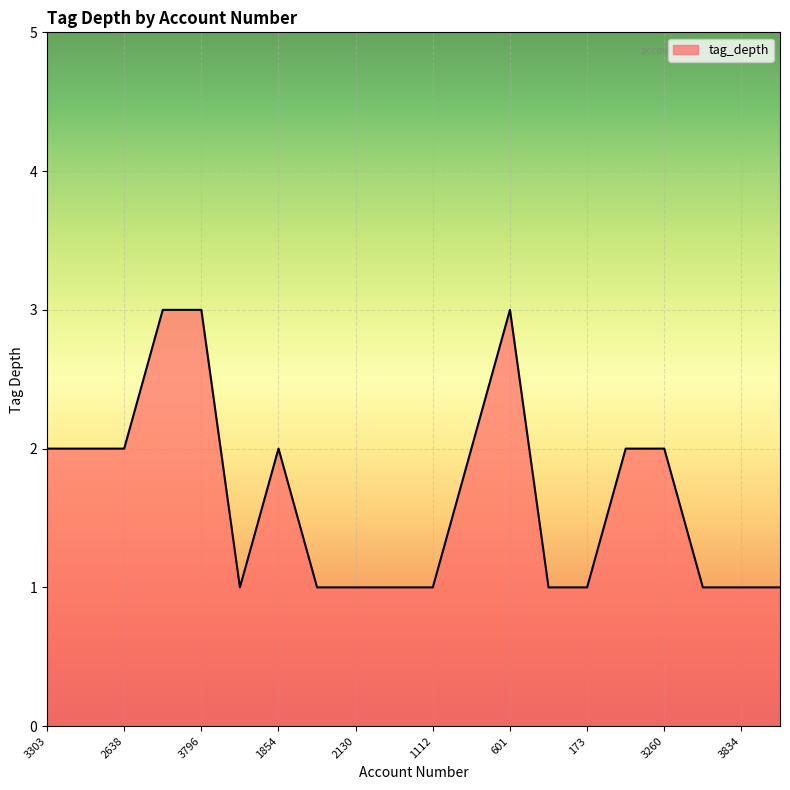

What is the maximum value shown in the chart?

3